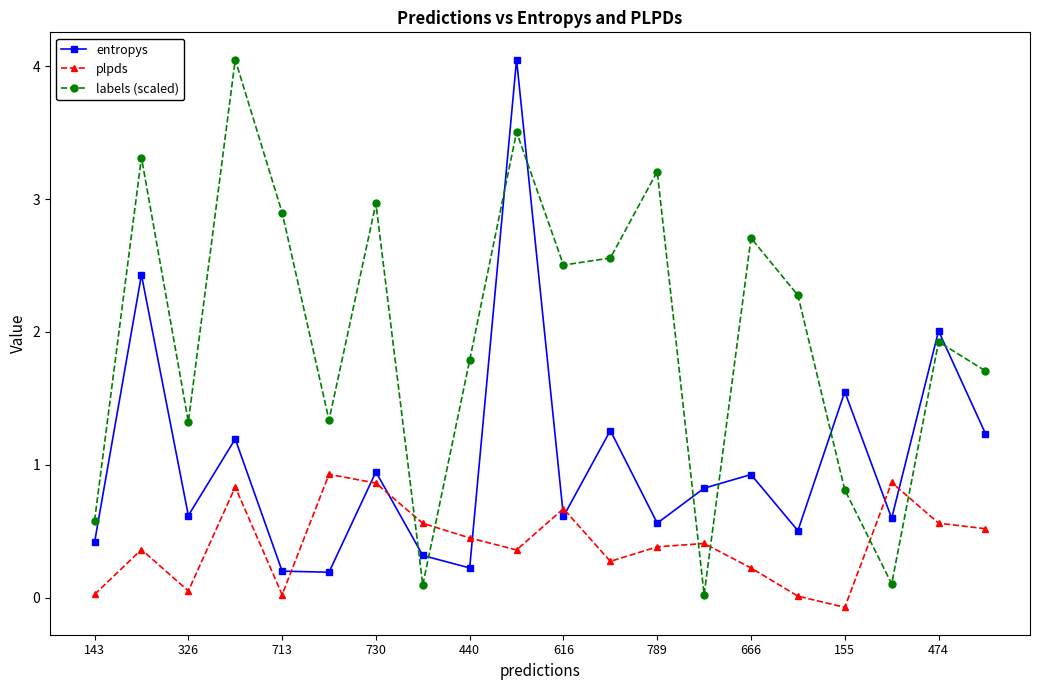

True or false: labels (scaled) has more than 2 points higher than both neighbors.

True